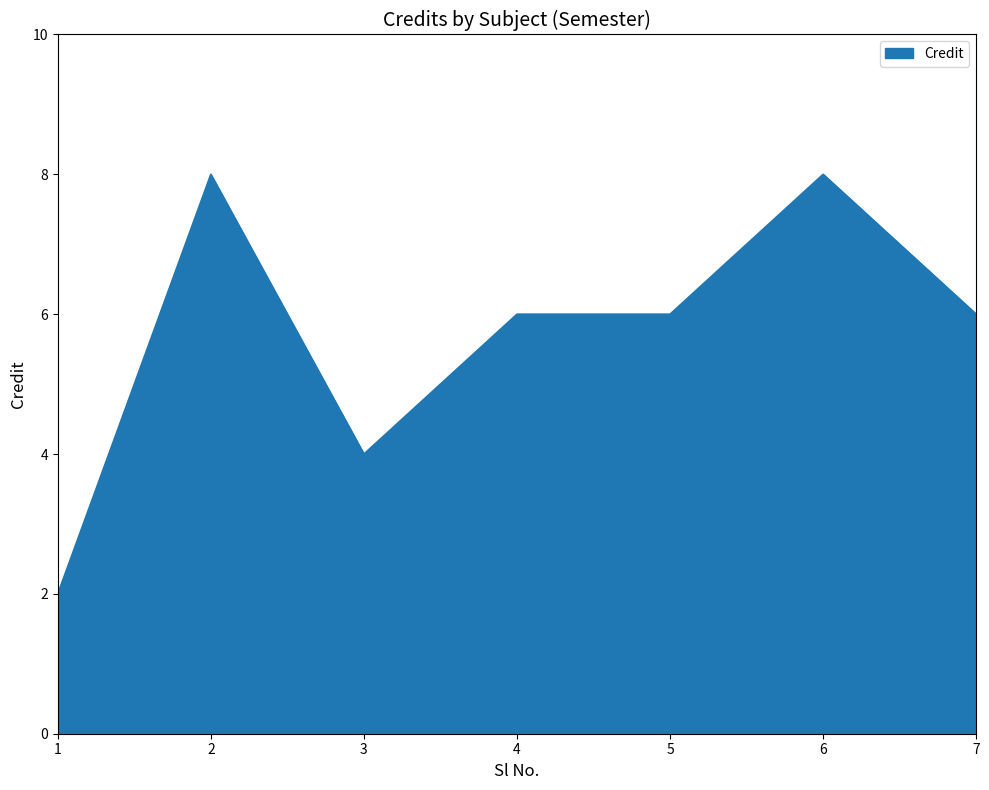

What is the change in value from 4 to 6?

+2